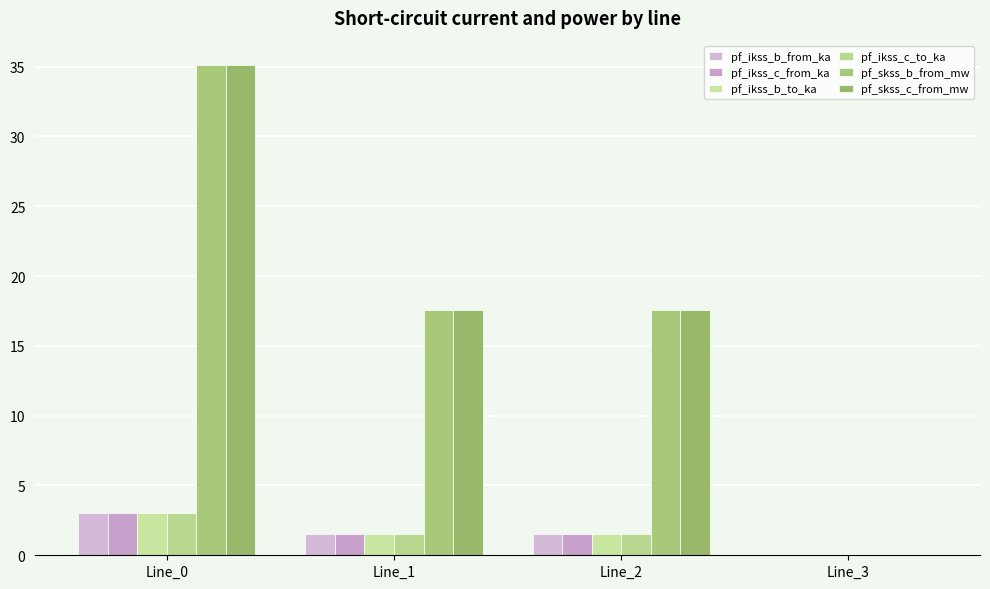

At which category is the sum across all series the highest?

Line_0